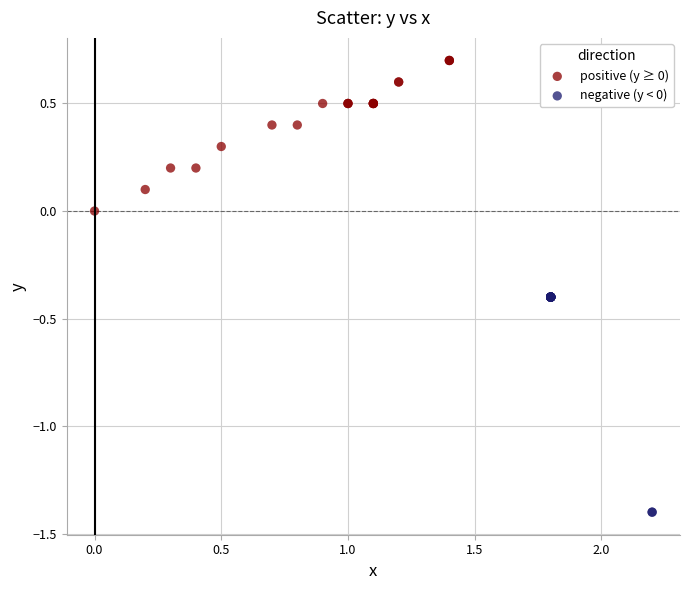

Which series reaches the maximum Y coordinate?

positive (y ≥ 0)